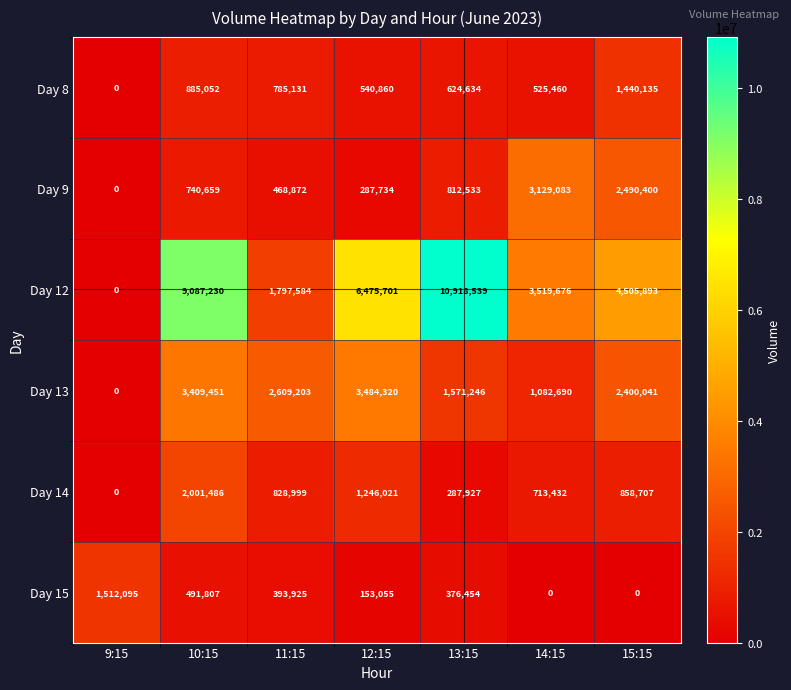

At which label does Day 14 first exceed 828999?

10:15